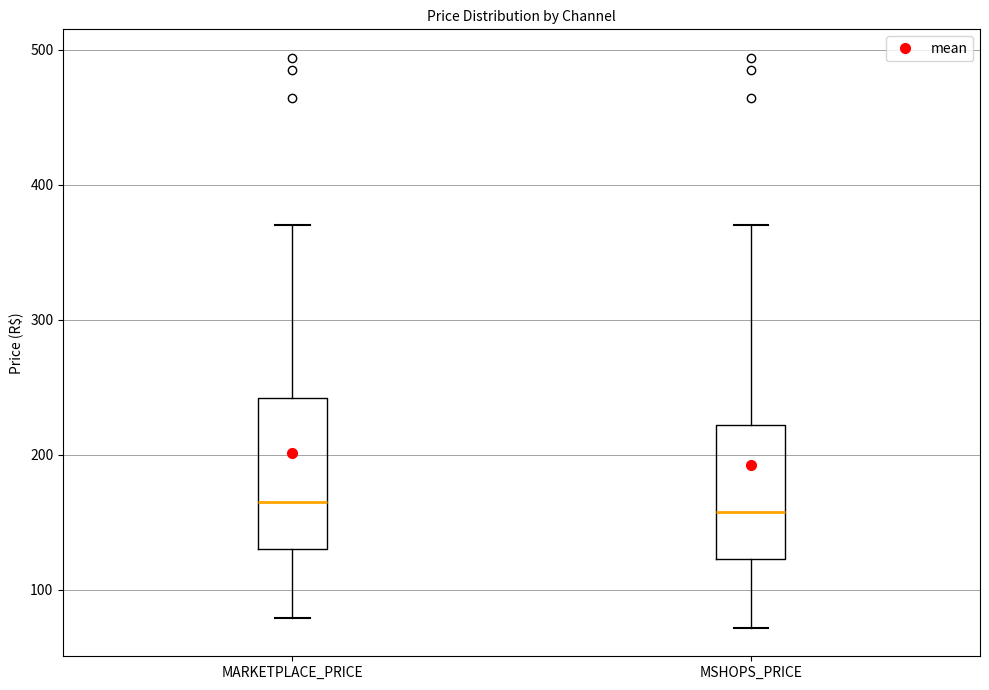

Where does the upper whisker of the box for MARKETPLACE_PRICE end on the y-axis? The values are not printed on the chart, so give them approximately, as read against the axis.

370